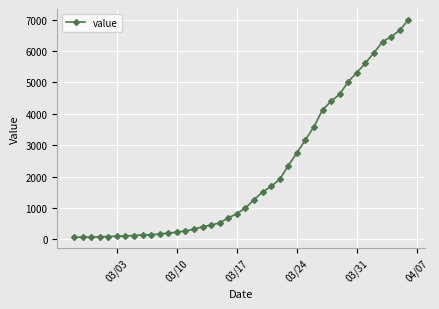

What is the greatest value displayed?

6994